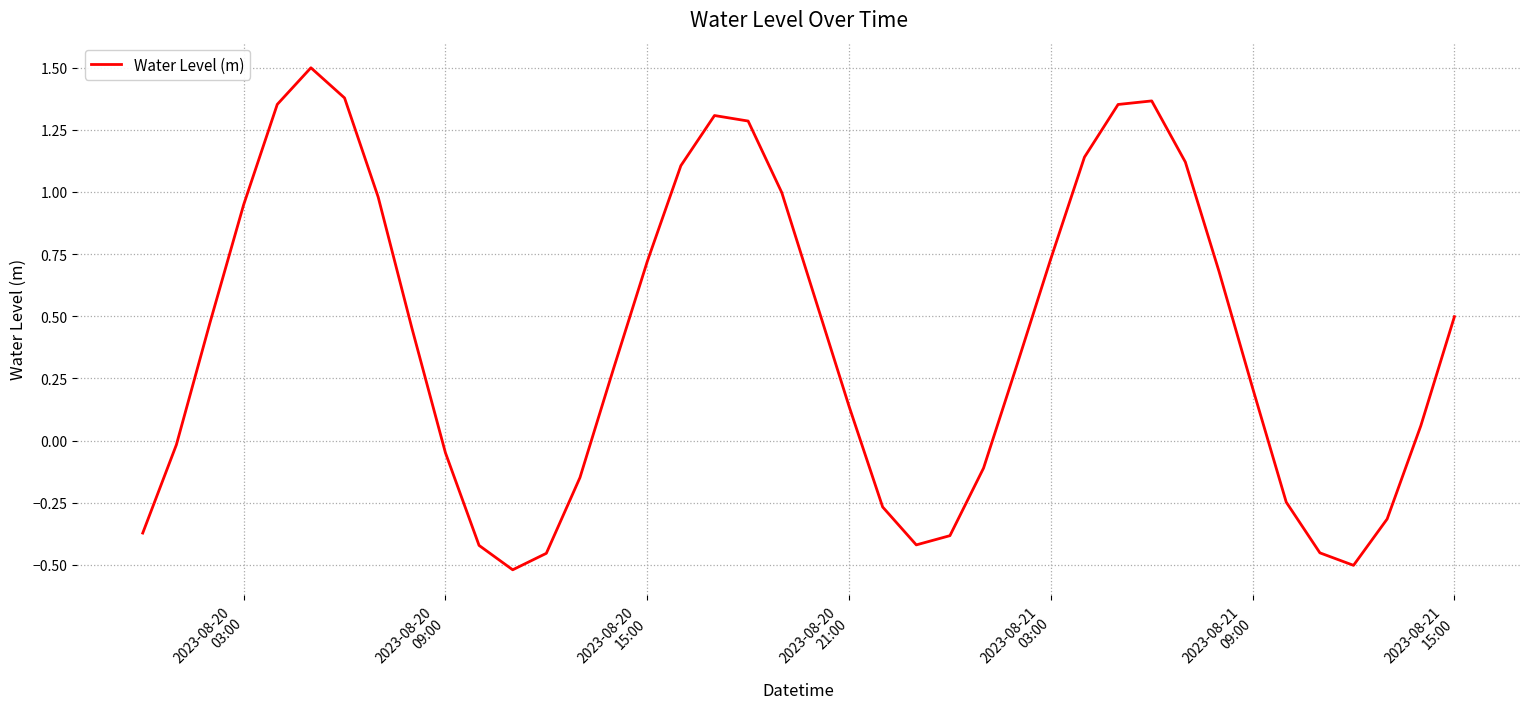

What is the difference between the maximum and minimum values?

2.0